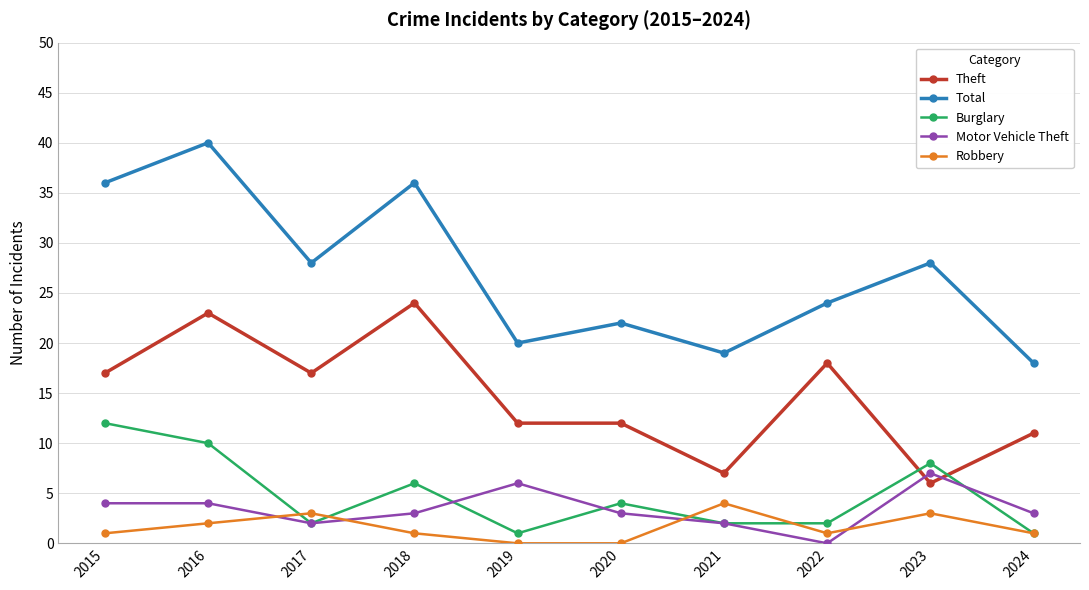

Does the chart display data point markers on the line(s)?

Yes